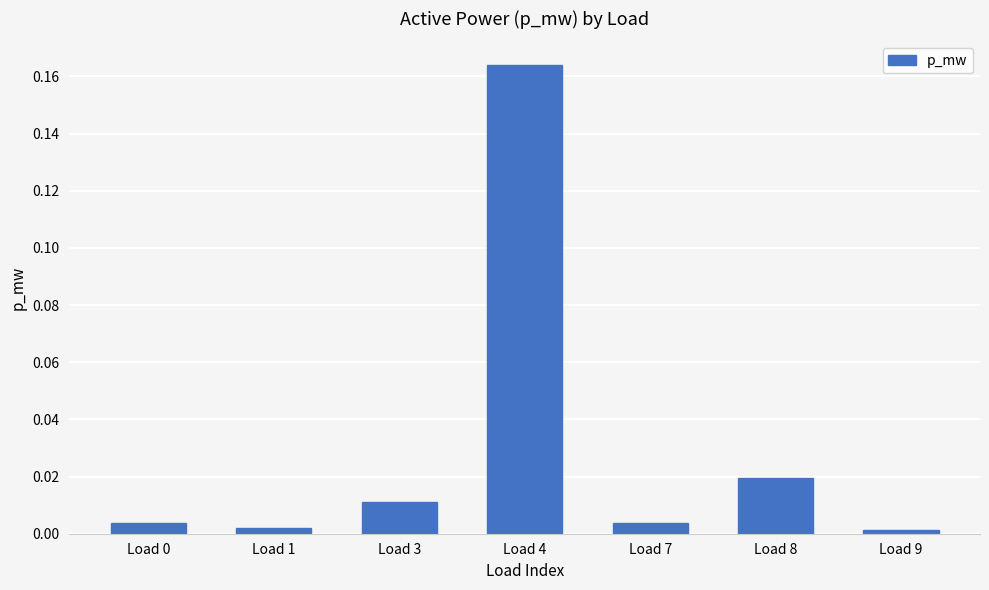

How many bars are there in total?

7